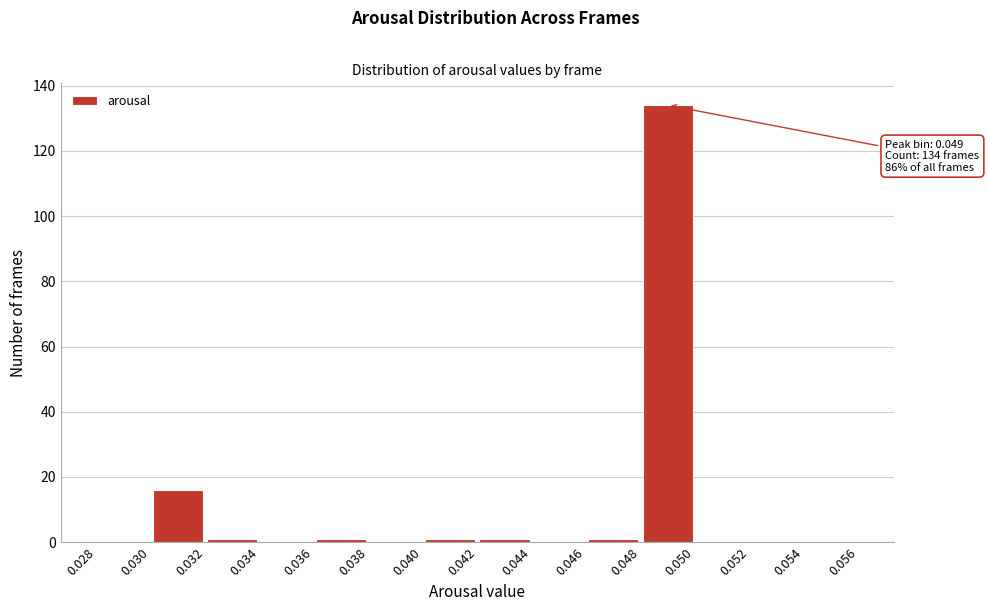

Over which range of the x-axis is the bar tallest?

0.048 to 0.050